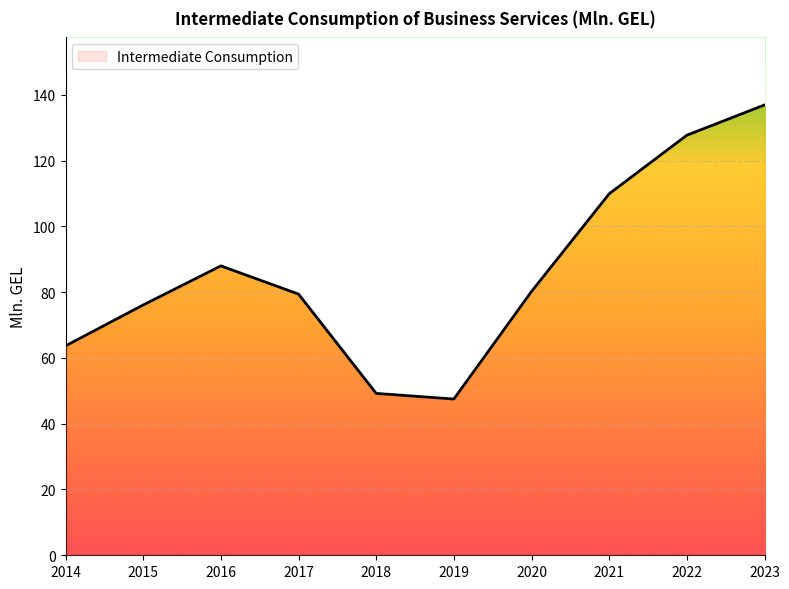

How many values are below 80?

5